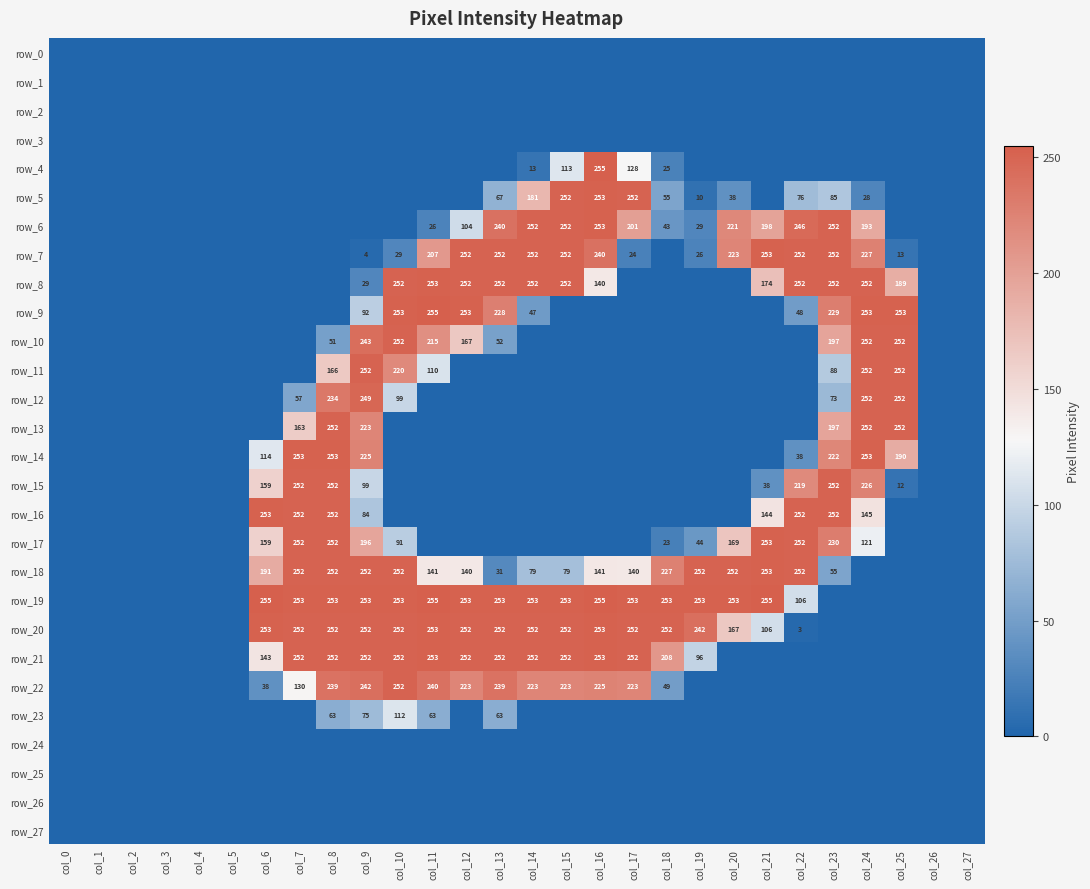

Reading left to right, transcribe all the data shown in this chart.

row_0: 0	0	0	0	0	0	0	0	0	0	0	0	0	0	0	0	0	0	0	0	0	0	0	0	0	0	0	0
row_1: 0	0	0	0	0	0	0	0	0	0	0	0	0	0	0	0	0	0	0	0	0	0	0	0	0	0	0	0
row_2: 0	0	0	0	0	0	0	0	0	0	0	0	0	0	0	0	0	0	0	0	0	0	0	0	0	0	0	0
row_3: 0	0	0	0	0	0	0	0	0	0	0	0	0	0	0	0	0	0	0	0	0	0	0	0	0	0	0	0
row_4: 0	0	0	0	0	0	0	0	0	0	0	0	0	0	13	113	255	128	25	0	0	0	0	0	0	0	0	0
row_5: 0	0	0	0	0	0	0	0	0	0	0	0	0	67	181	252	253	252	55	10	38	0	76	85	28	0	0	0
row_6: 0	0	0	0	0	0	0	0	0	0	0	26	104	240	252	252	253	201	43	29	221	198	246	252	193	0	0	0
row_7: 0	0	0	0	0	0	0	0	0	4	29	207	252	252	252	252	240	24	0	26	223	253	252	252	227	13	0	0
row_8: 0	0	0	0	0	0	0	0	0	29	252	253	252	252	252	252	140	0	0	0	0	174	252	252	252	189	0	0
row_9: 0	0	0	0	0	0	0	0	0	92	253	255	253	228	47	0	0	0	0	0	0	0	48	229	253	253	0	0
row_10: 0	0	0	0	0	0	0	0	51	243	252	215	167	52	0	0	0	0	0	0	0	0	0	197	252	252	0	0
row_11: 0	0	0	0	0	0	0	0	166	252	220	110	0	0	0	0	0	0	0	0	0	0	0	88	252	252	0	0
row_12: 0	0	0	0	0	0	0	57	234	249	99	0	0	0	0	0	0	0	0	0	0	0	0	73	252	252	0	0
row_13: 0	0	0	0	0	0	0	163	252	223	0	0	0	0	0	0	0	0	0	0	0	0	0	197	252	252	0	0
row_14: 0	0	0	0	0	0	114	253	253	225	0	0	0	0	0	0	0	0	0	0	0	0	38	222	253	190	0	0
row_15: 0	0	0	0	0	0	159	252	252	99	0	0	0	0	0	0	0	0	0	0	0	38	219	252	226	12	0	0
row_16: 0	0	0	0	0	0	253	252	252	84	0	0	0	0	0	0	0	0	0	0	0	144	252	252	145	0	0	0
row_17: 0	0	0	0	0	0	159	252	252	196	91	0	0	0	0	0	0	0	23	44	169	253	252	230	121	0	0	0
row_18: 0	0	0	0	0	0	191	252	252	252	252	141	140	31	79	79	141	140	227	252	252	253	252	55	0	0	0	0
row_19: 0	0	0	0	0	0	255	253	253	253	253	255	253	253	253	253	255	253	253	253	253	255	106	0	0	0	0	0
row_20: 0	0	0	0	0	0	253	252	252	252	252	253	252	252	252	252	253	252	252	242	167	106	3	0	0	0	0	0
row_21: 0	0	0	0	0	0	143	252	252	252	252	253	252	252	252	252	253	252	208	96	0	0	0	0	0	0	0	0
row_22: 0	0	0	0	0	0	38	130	239	242	252	240	223	239	223	223	225	223	49	0	0	0	0	0	0	0	0	0
row_23: 0	0	0	0	0	0	0	0	63	75	112	63	0	63	0	0	0	0	0	0	0	0	0	0	0	0	0	0
row_24: 0	0	0	0	0	0	0	0	0	0	0	0	0	0	0	0	0	0	0	0	0	0	0	0	0	0	0	0
row_25: 0	0	0	0	0	0	0	0	0	0	0	0	0	0	0	0	0	0	0	0	0	0	0	0	0	0	0	0
row_26: 0	0	0	0	0	0	0	0	0	0	0	0	0	0	0	0	0	0	0	0	0	0	0	0	0	0	0	0
row_27: 0	0	0	0	0	0	0	0	0	0	0	0	0	0	0	0	0	0	0	0	0	0	0	0	0	0	0	0